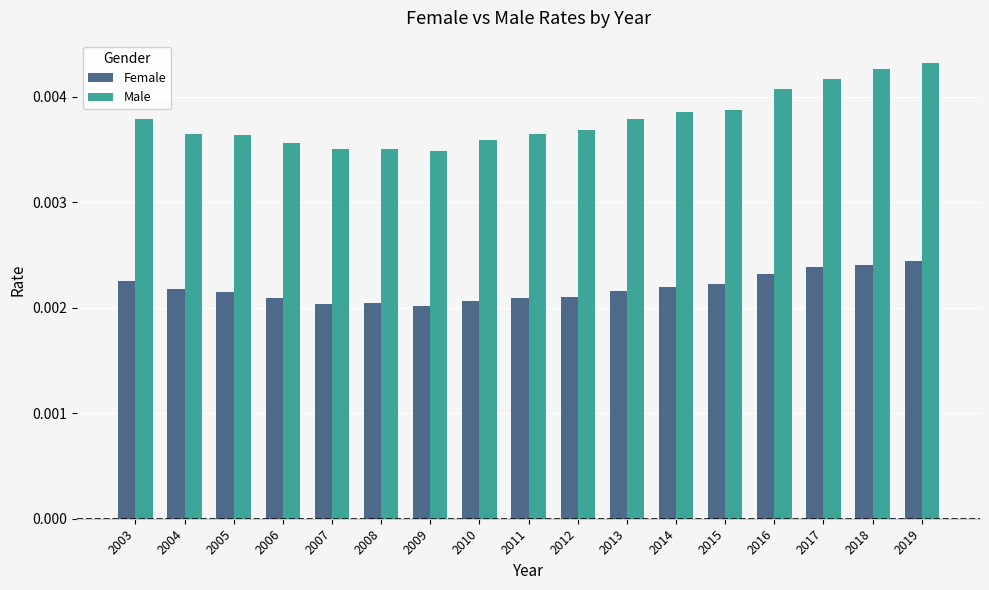

Which series has the largest total across all categories?

Male